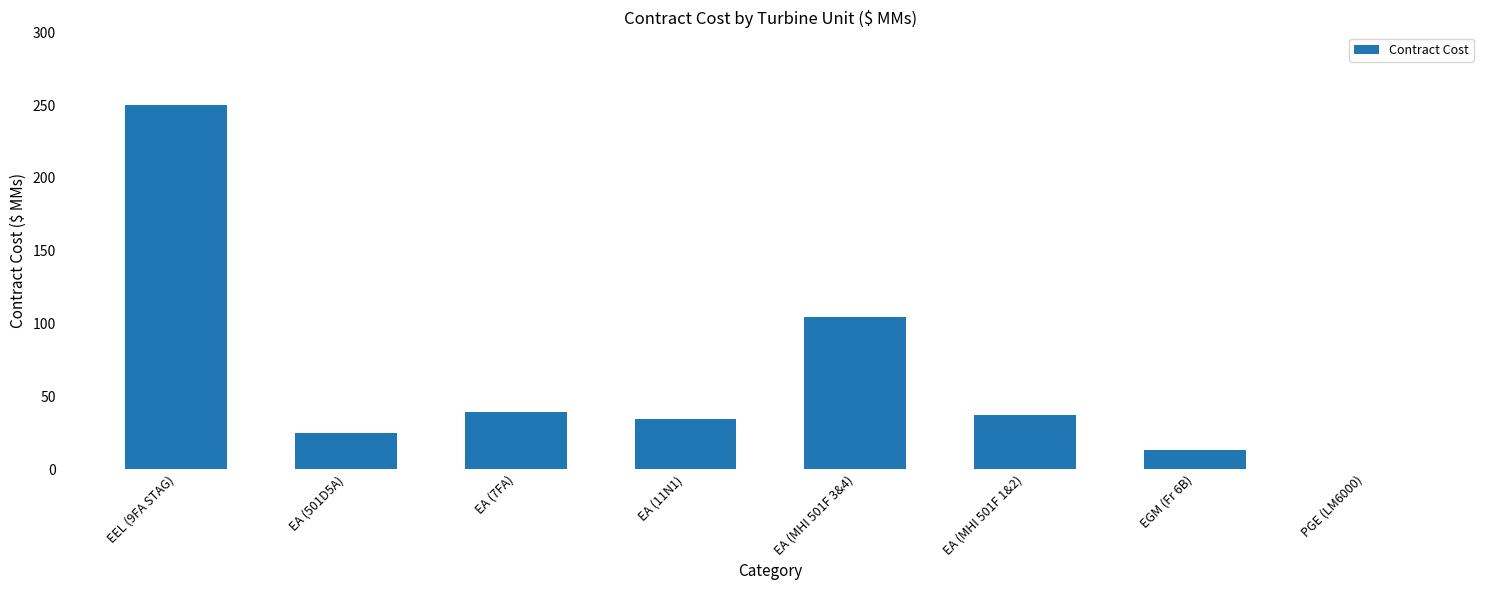

At which category does the chart reach its peak across all series?

EEL (9FA STAG)